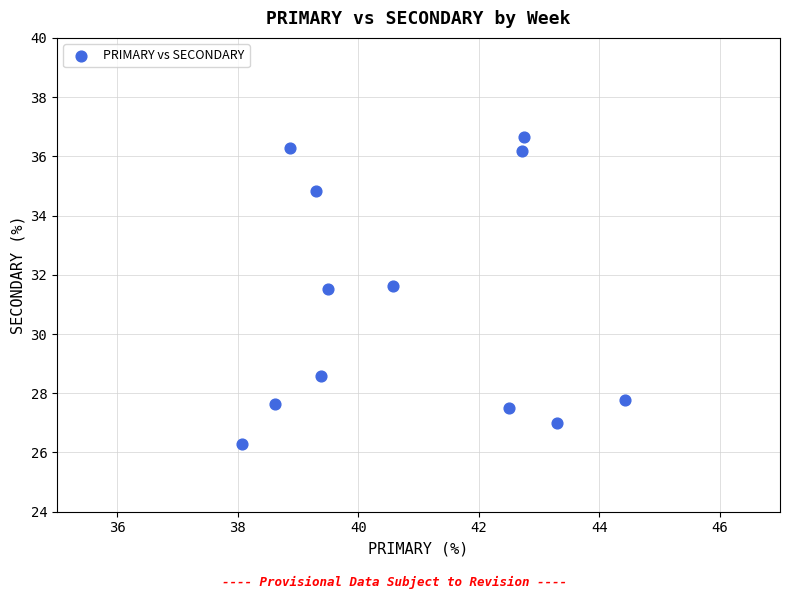

What is the range of X values (max minus min)?

6.4